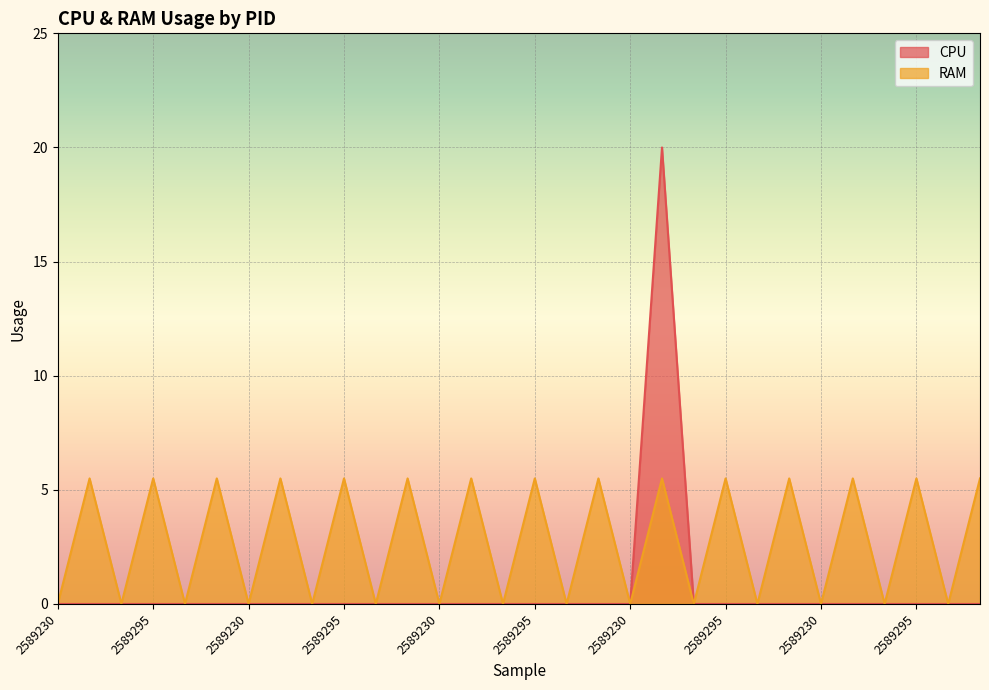

How many interior local peaks does the CPU series have?

1